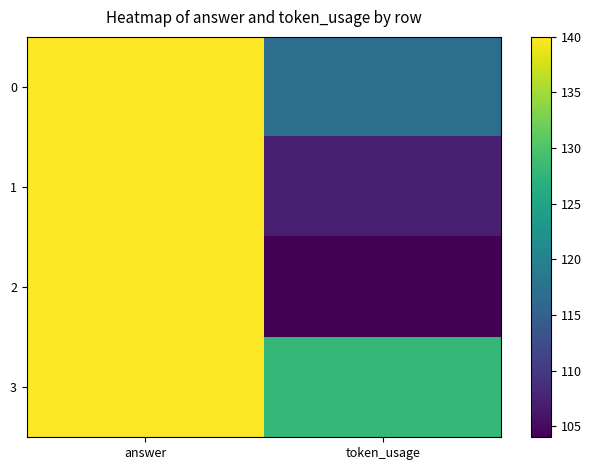

Rank the series at answer from highest to lowest value.

0, 1, 2, 3